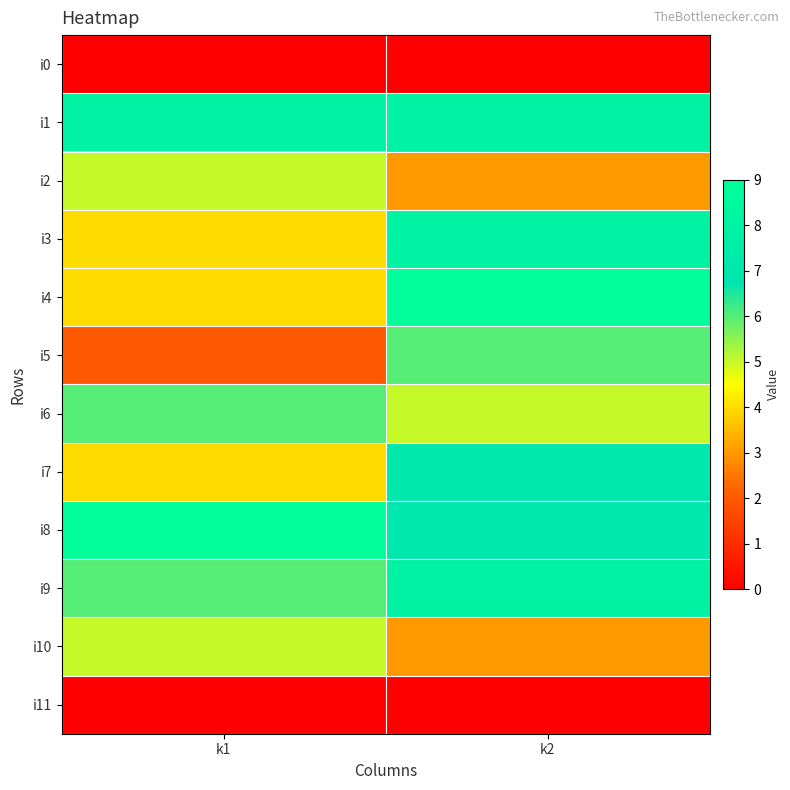

Reading left to right, list all the values displayed in this chart.

i0: k1=0	k2=0
i1: k1=8	k2=8
i2: k1=5	k2=3
i3: k1=4	k2=8
i4: k1=4	k2=9
i5: k1=2	k2=6
i6: k1=6	k2=5
i7: k1=4	k2=7
i8: k1=9	k2=7
i9: k1=6	k2=8
i10: k1=5	k2=3
i11: k1=0	k2=0